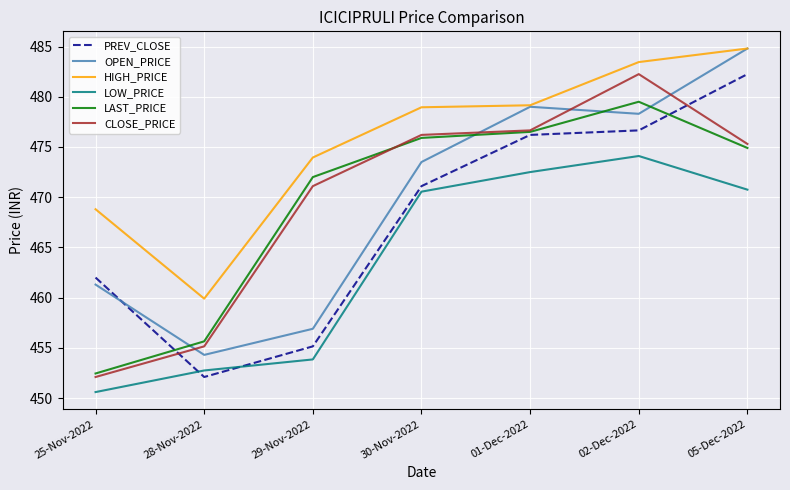

Count the number of data series in this chart.

6